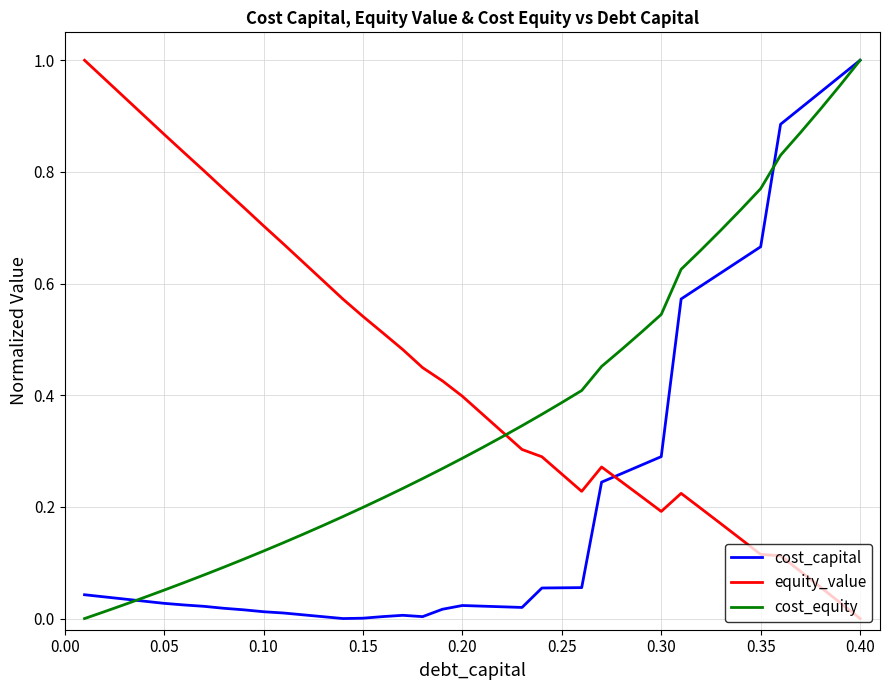

Which series has the largest total across all categories?

equity_value